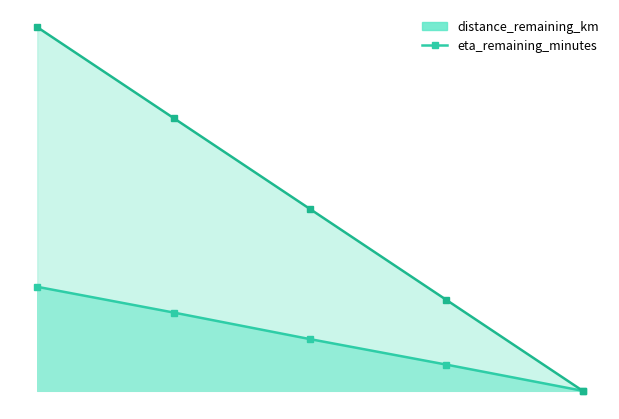

Is it true that distance_remaining_km equals 1.1 at 0.0?

False